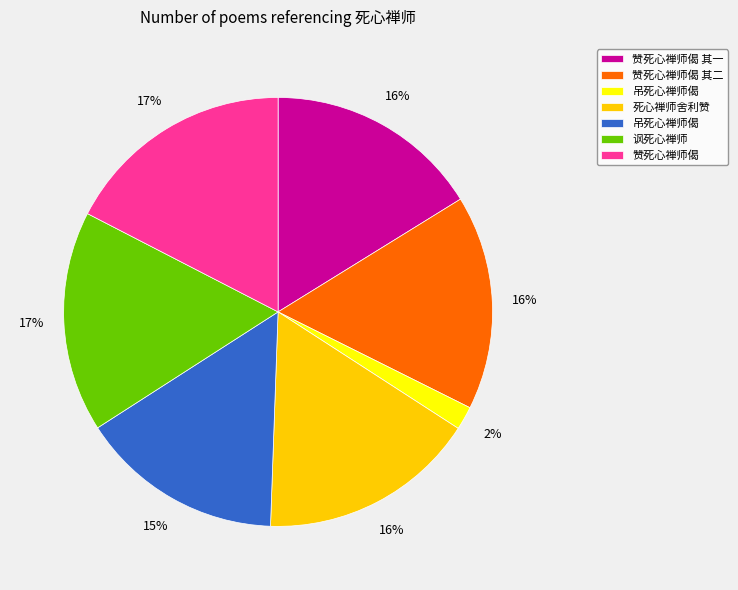

To the nearest percent, what is the average slice percentage?

14%